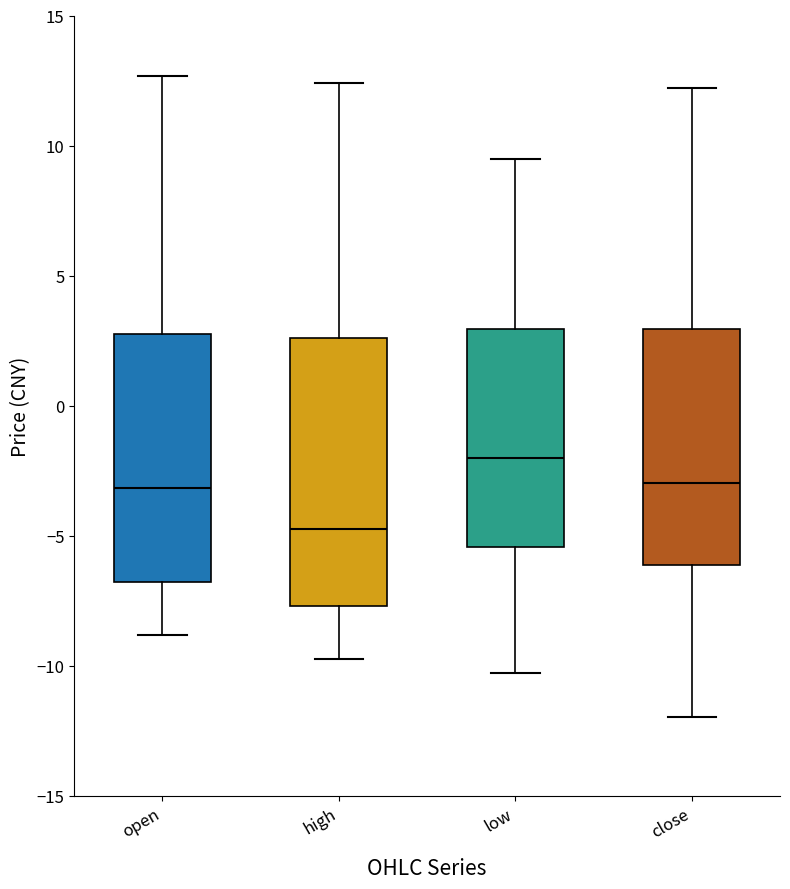

Reading left to right, read every box against the y-axis: the position of its median line, the range the box covers, and the ends of its whiskers. The values are not printed on the chart, so give them approximately, as read against the axis.

open: median -3.0, box -7.0 to 3.0, whiskers -9.0 to 12.5
high: median -4.5, box -7.5 to 2.5, whiskers -9.5 to 12.5
low: median -2.0, box -5.5 to 3.0, whiskers -10.5 to 9.5
close: median -3.0, box -6.0 to 3.0, whiskers -12.0 to 12.0